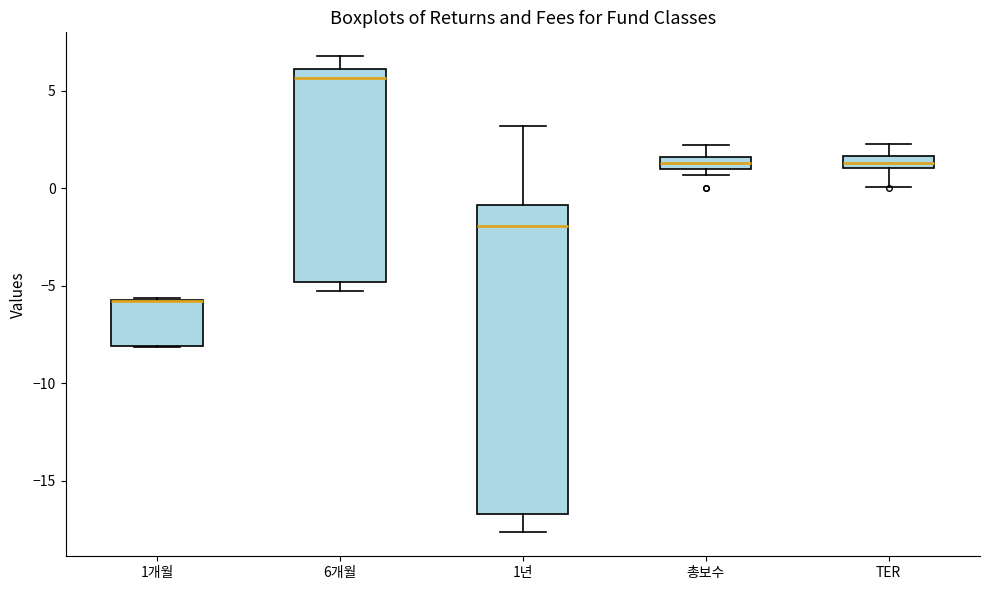

Comparing the boxes themselves (not the whiskers), which one is the tallest?

1년